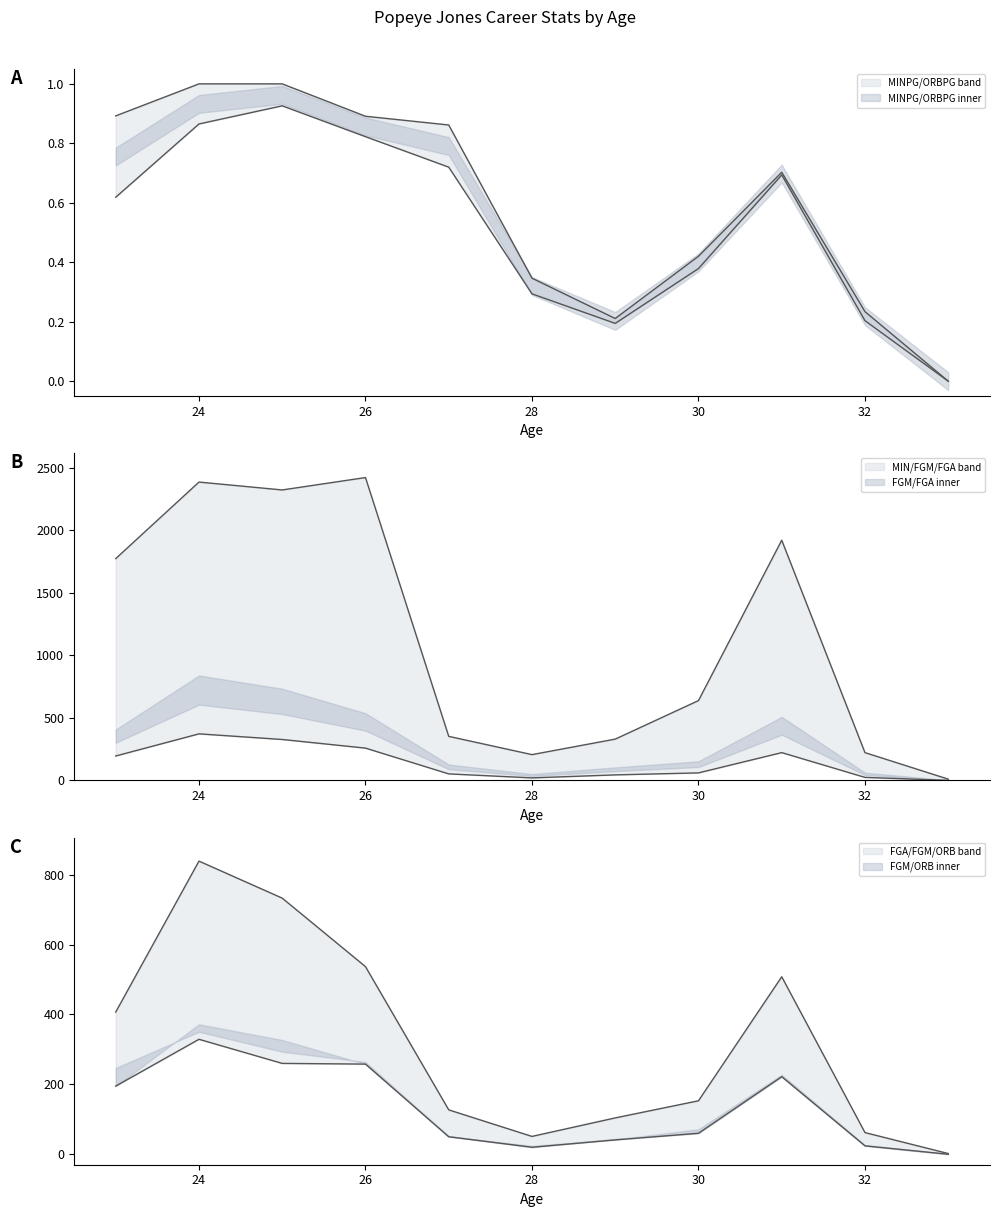

Is it true that FGM equals 159.4 at 26?

False